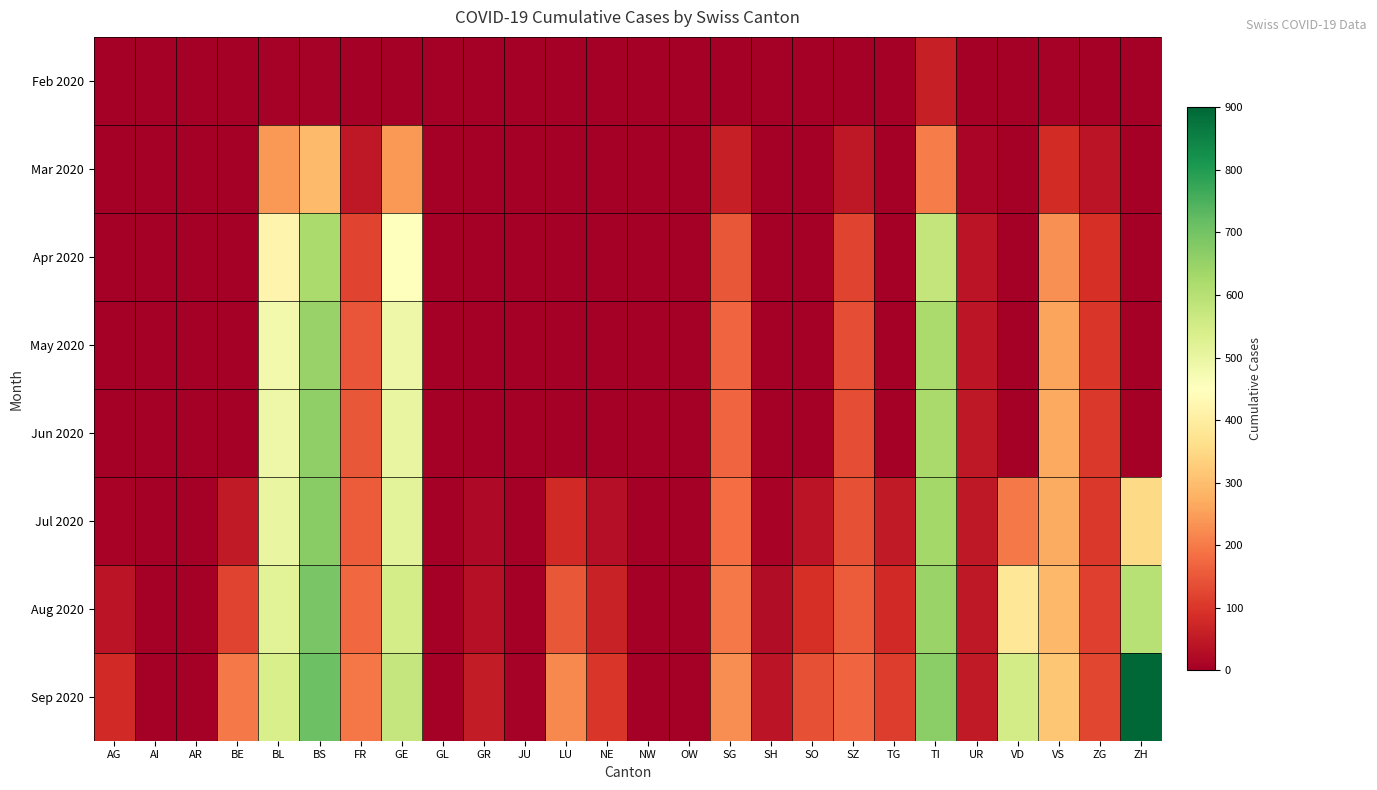

At how many categories does at least one series exceed 708?

2